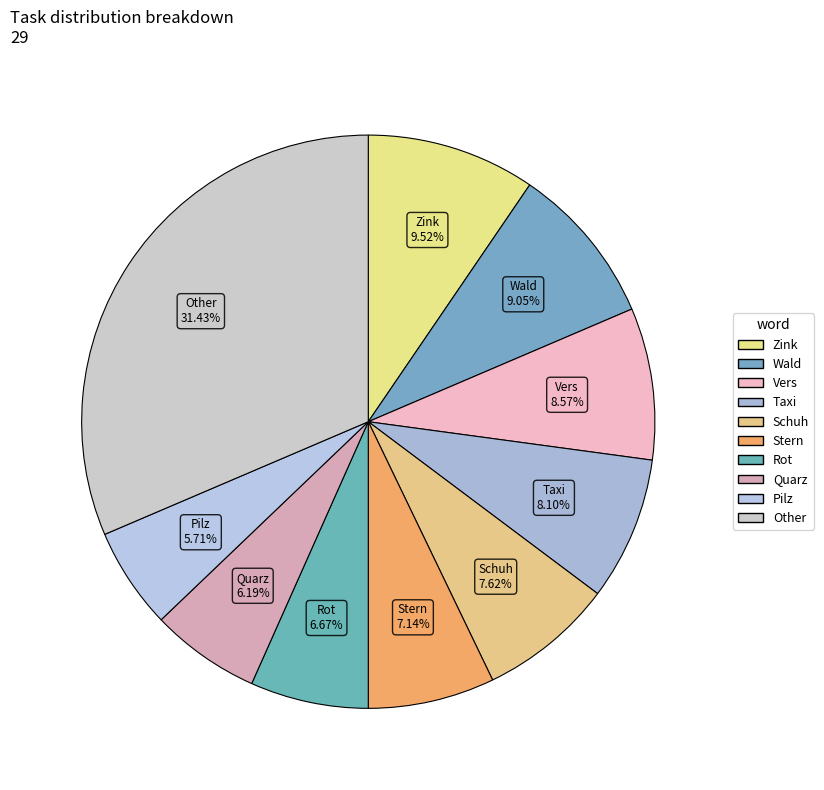

Count the number of slices in the pie.

10